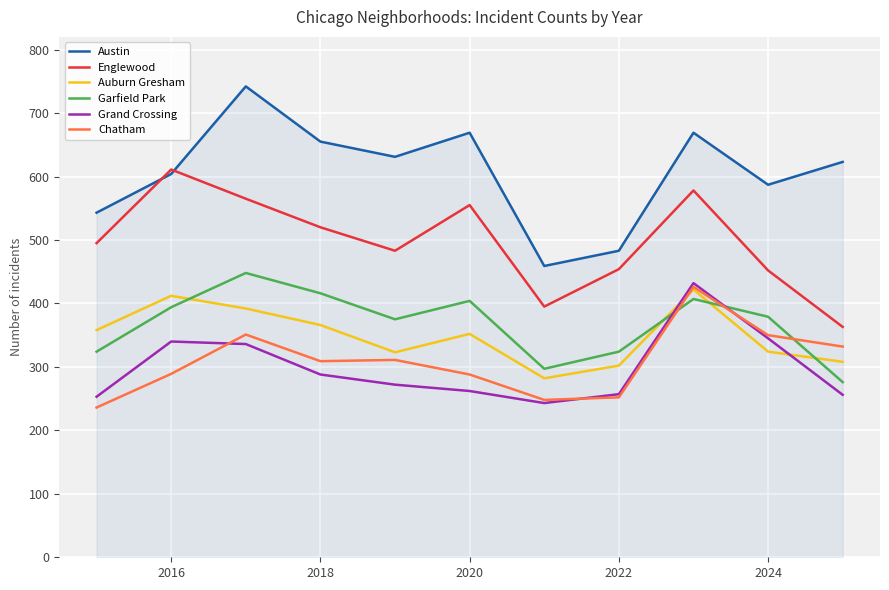

What is the difference between the maximum and minimum values in the Auburn Gresham series?

140